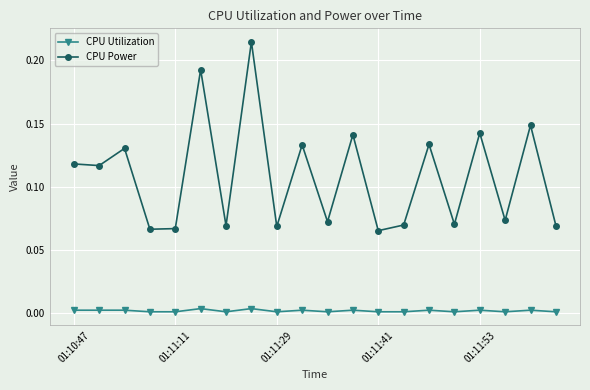

True or false: CPU Power and CPU Utilization intersect in this chart.

False